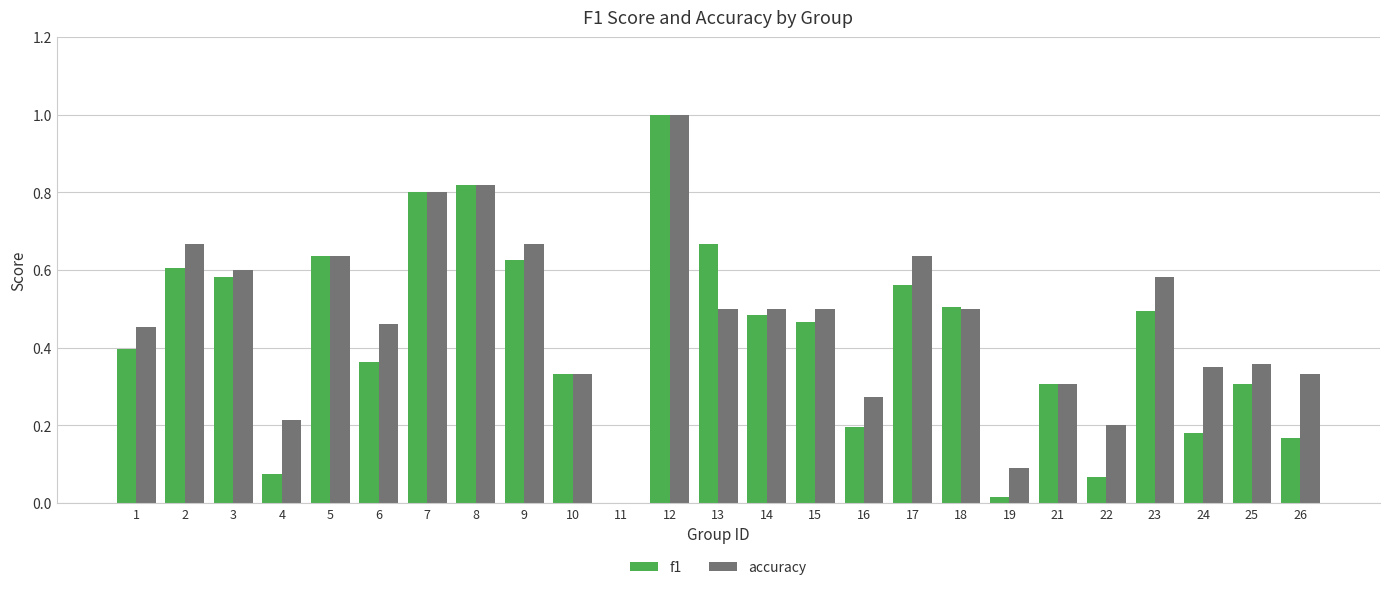

Is the value of f1 at 24 greater than the value of accuracy at 23?

No